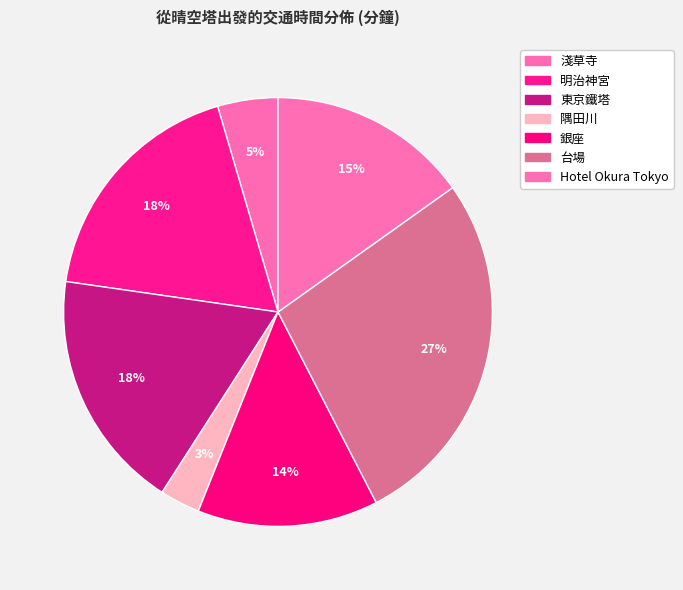

What percentage is the 明治神宮 slice, to the nearest percent?

18%